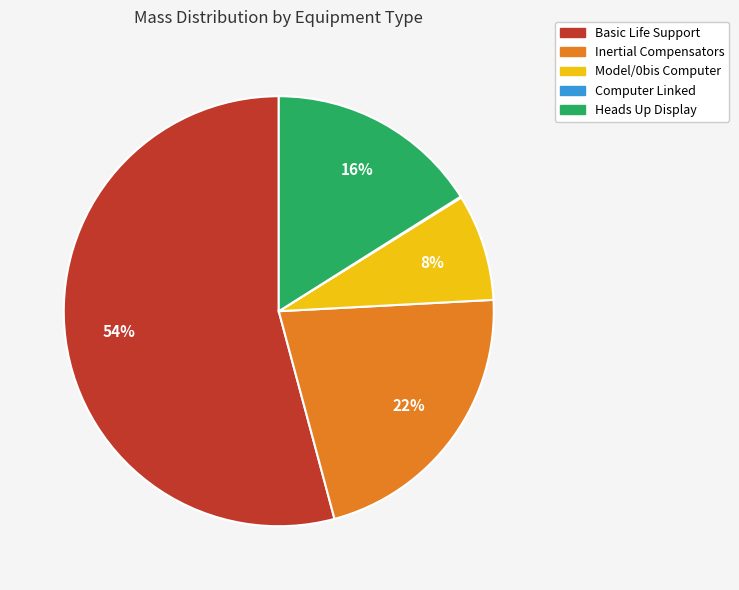

To the nearest percent, what is the combined percentage of Heads Up Display and Basic Life Support?

70%